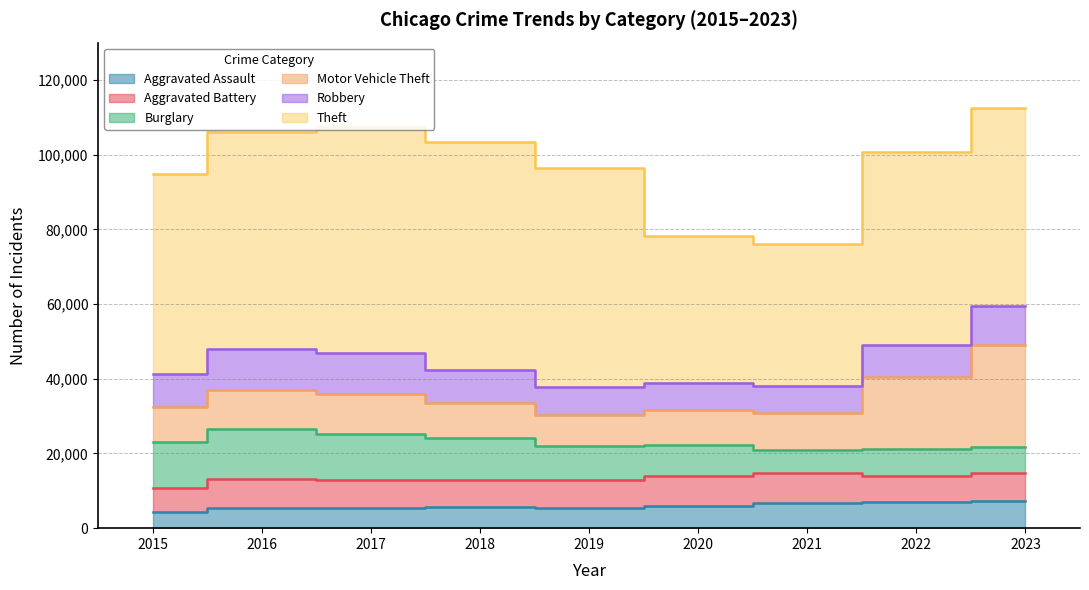

Which series changed the most between 2021 and 2023?

Motor Vehicle Theft